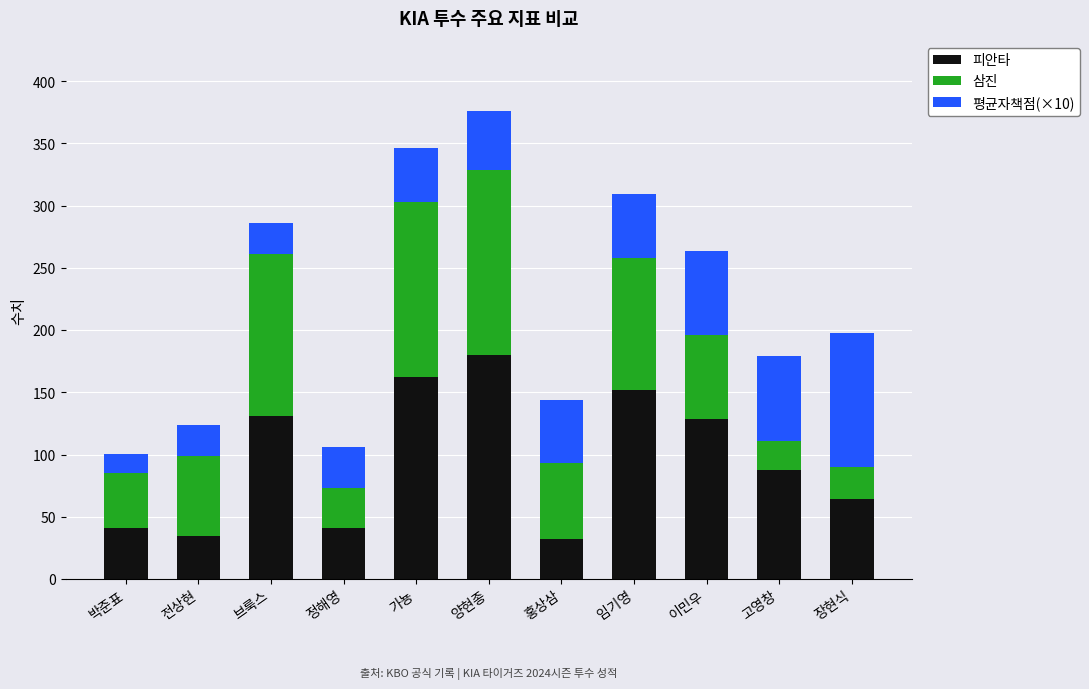

Is it true that 피안타 equals 32.0 at 홍상삼?

True